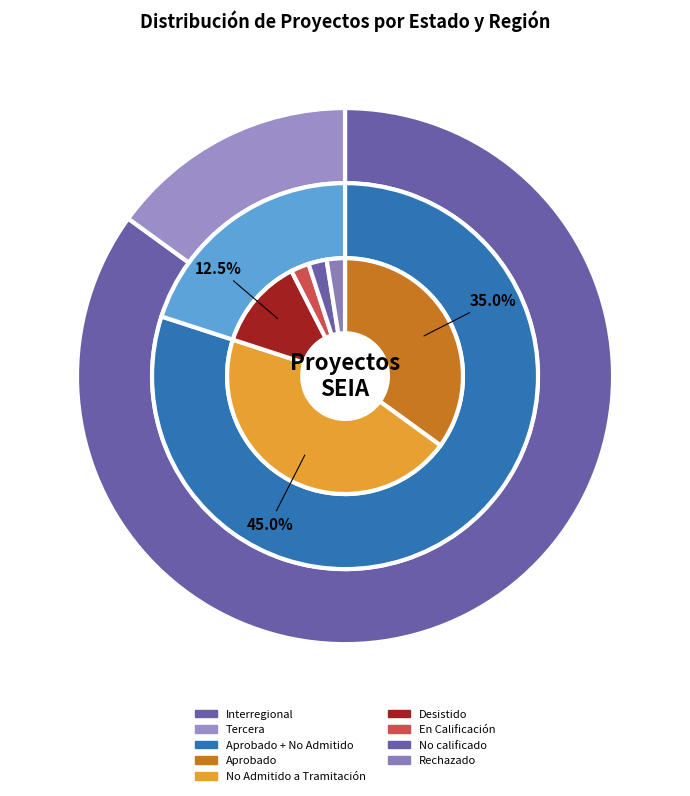

Which slice is the largest?

No Admitido a Tramitación